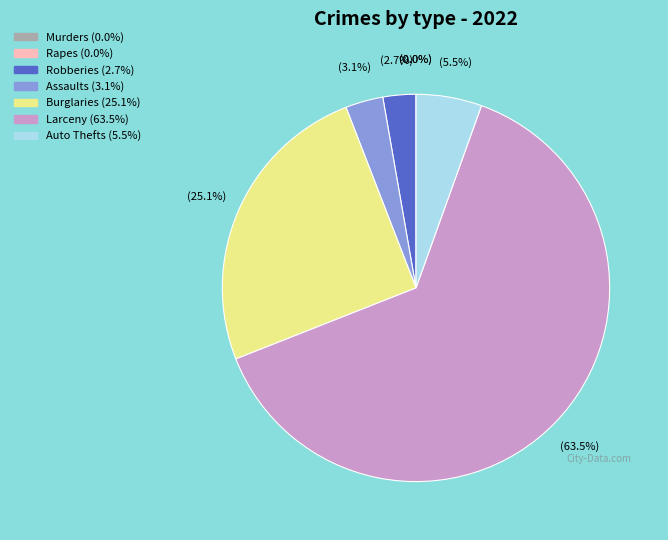

Is there a majority slice in this chart?

Yes